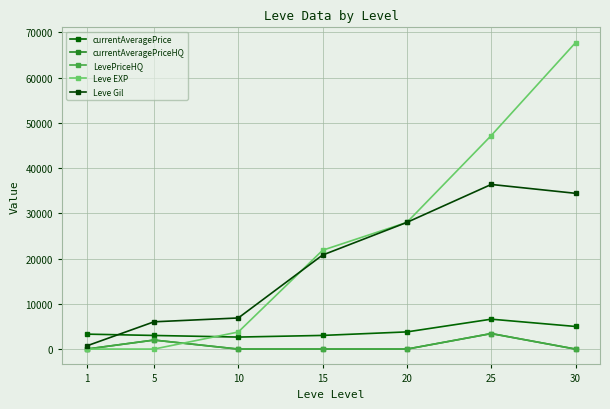

Reading left to right, list all the values displayed in this chart.

currentAveragePrice: 1=3307	5=3015	10=2658	15=3023	20=3800	25=6613	30=5000
currentAveragePriceHQ: 1=0	5=1996	10=0	15=0	20=0	25=3433	30=0
LevePriceHQ: 1=0	5=1996	10=0	15=0	20=0	25=3433	30=0
Leve EXP: 1=1	5=6	10=3780	15=21850	20=28010	25=47200	30=67730
Leve Gil: 1=690	5=6030	10=6880	15=20790	20=28010	25=36390	30=34430